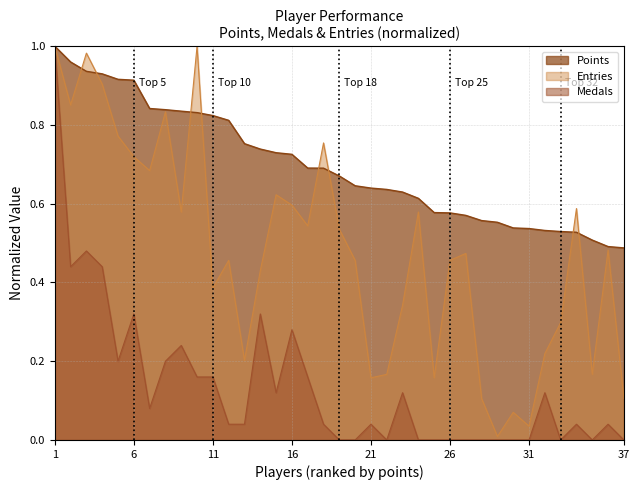

Which series has the largest total across all categories?

Points